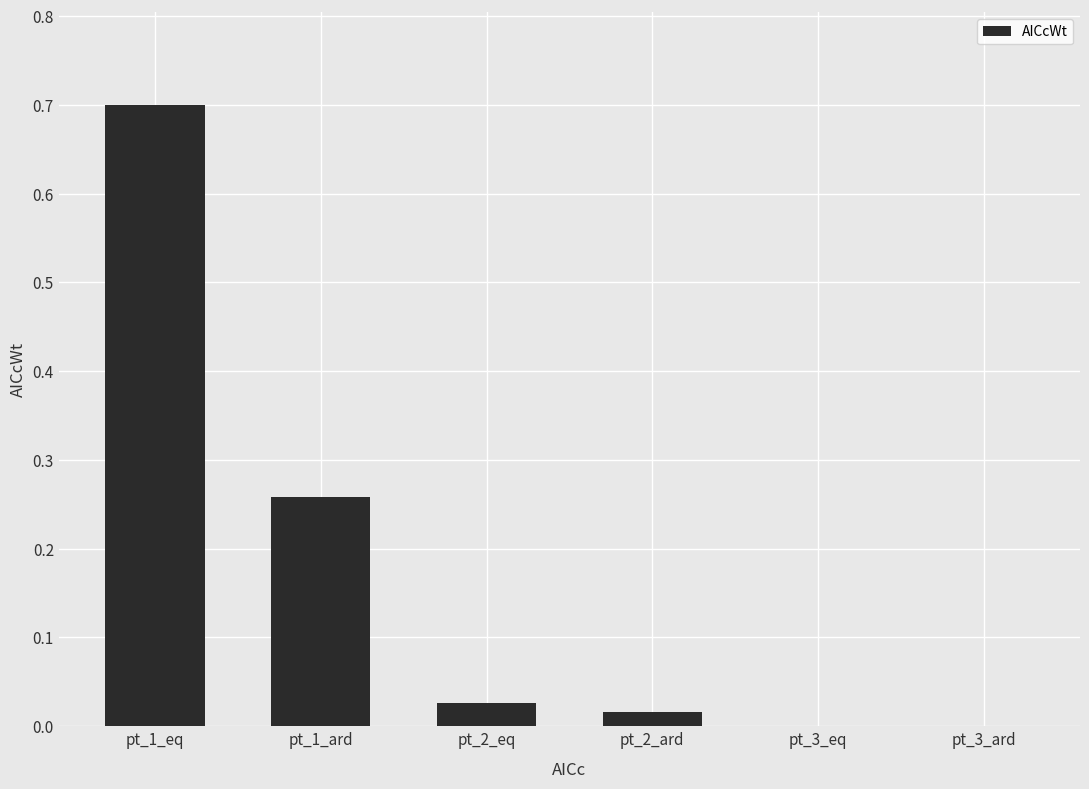

True or false: the data shows 0.0 at pt_2_eq.

True